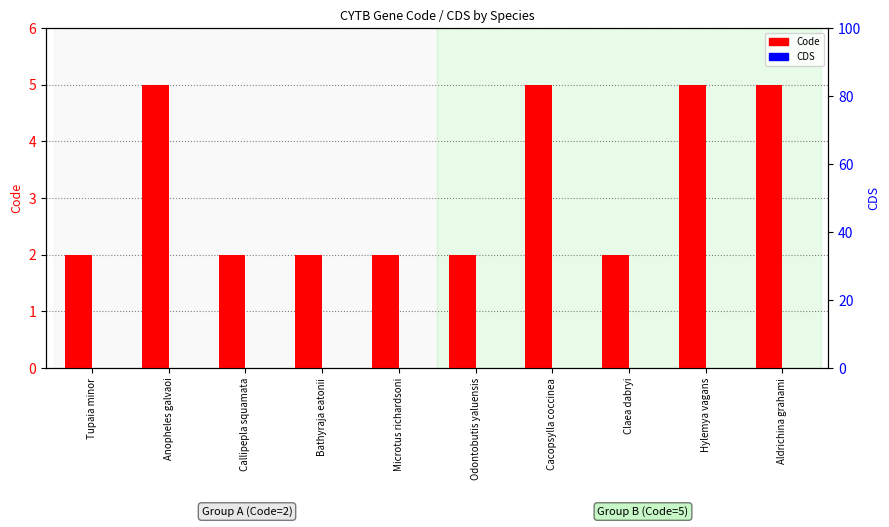

What is the label of the 9th bar from the left?

Hylemya vagans